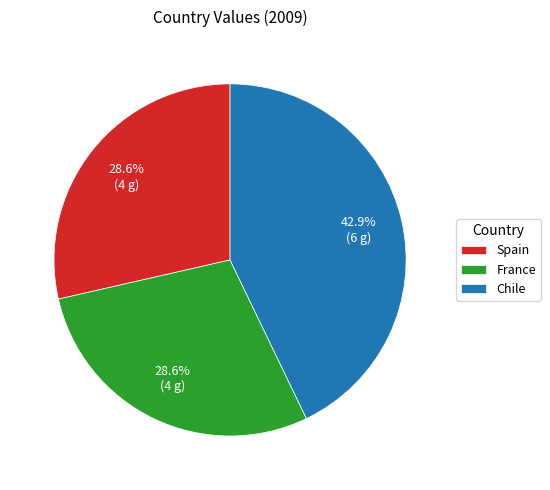

Which category has the biggest portion of the pie?

Chile